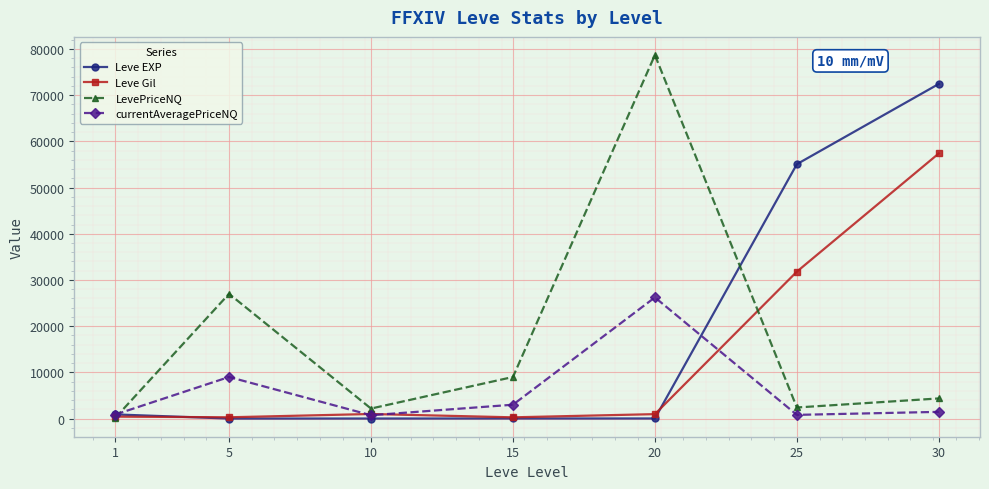

What is the maximum value shown in the chart?

78672.0